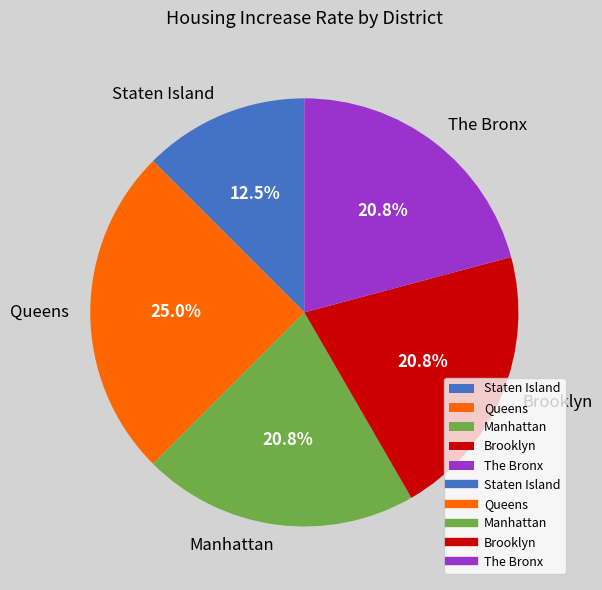

What percentage is NOT represented by Manhattan?

79.2%